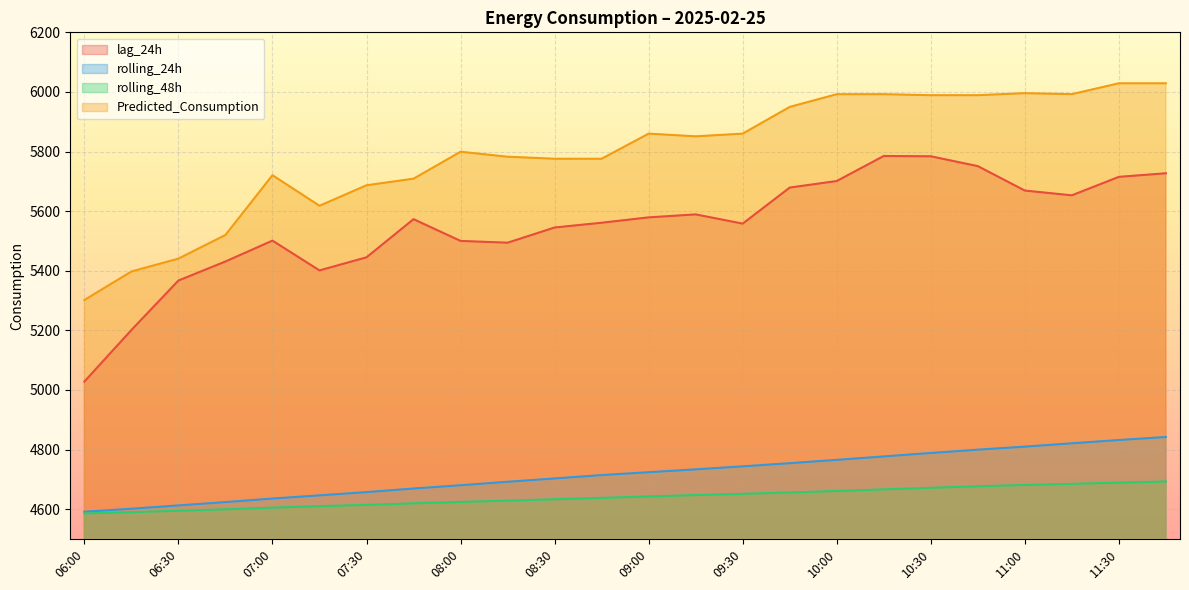

Which category has the lowest value across all series?

06:00